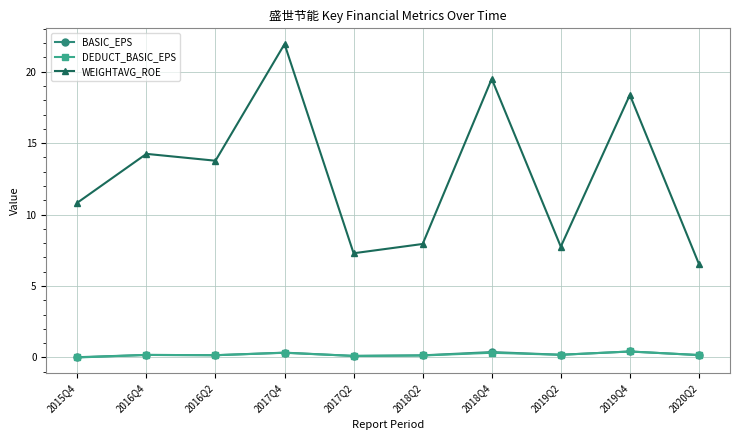

At which category does the chart reach its peak across all series?

2017Q4